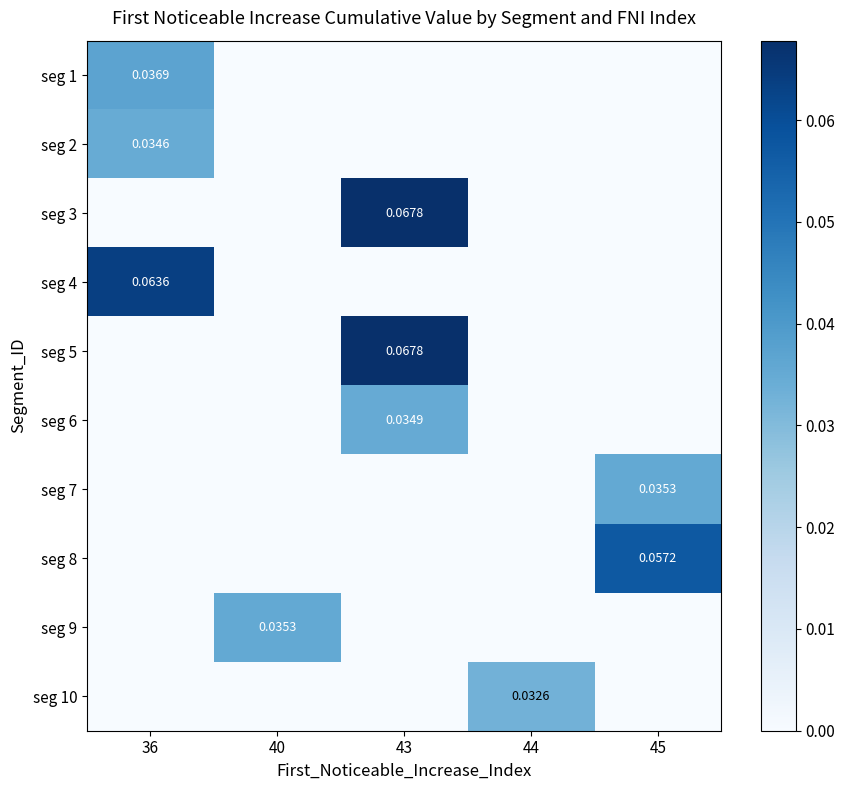

At which category is the sum across all series the highest?

43